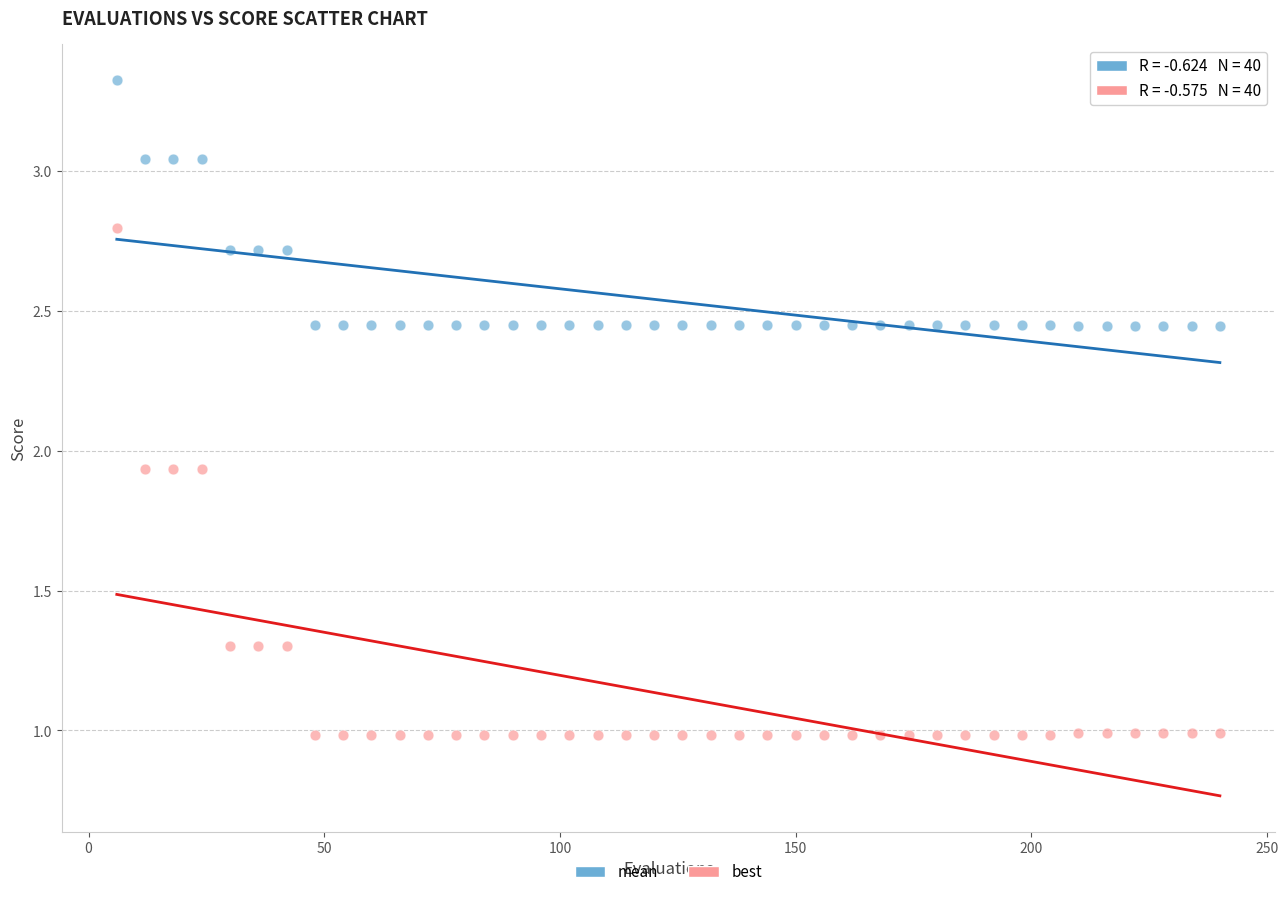

Which series reaches the maximum Y coordinate?

mean